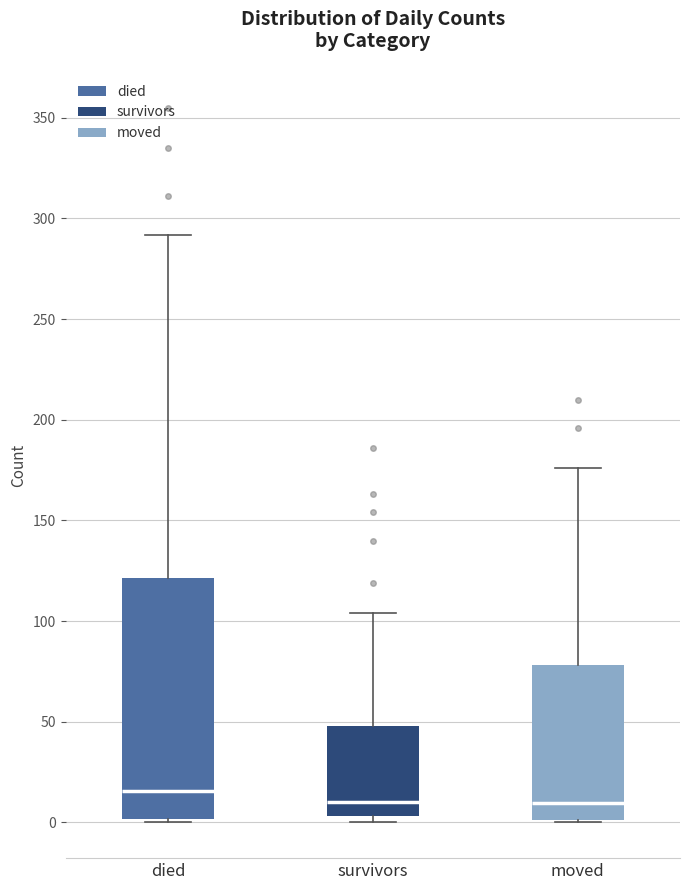

Reading left to right, read every box against the y-axis: the position of its median line, the range the box covers, and the ends of its whiskers. The values are not printed on the chart, so give them approximately, as read against the axis.

died: median 15, box 0 to 120, whiskers 0 to 290
survivors: median 10, box 5 to 50, whiskers 0 to 105
moved: median 10, box 0 to 80, whiskers 0 to 175